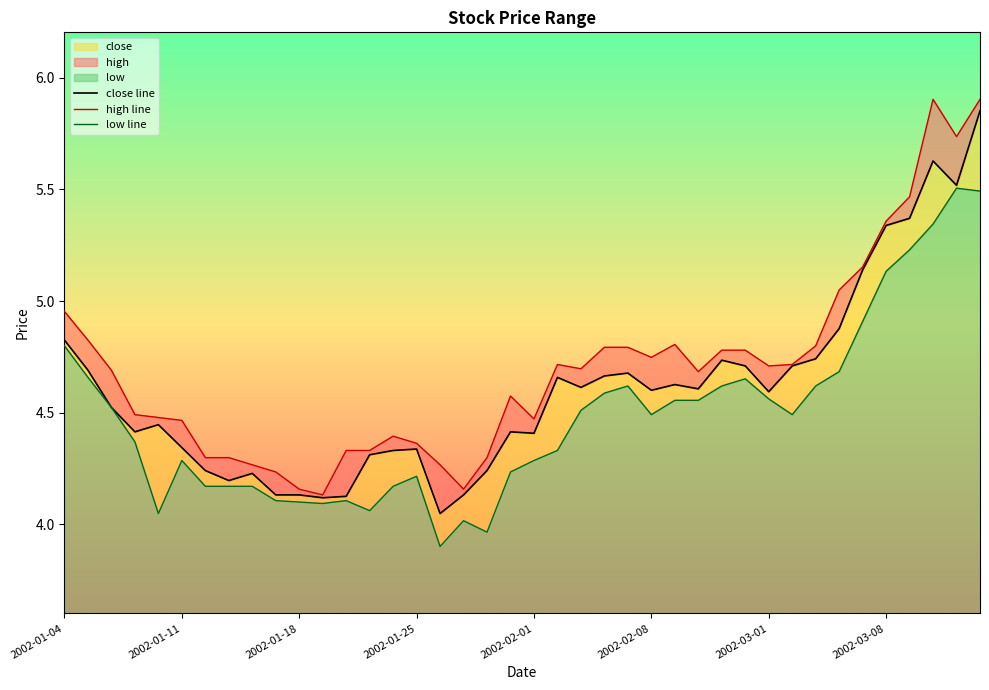

Is the value of high at 2002-02-04 greater than the value of close at 2002-02-08?

Yes